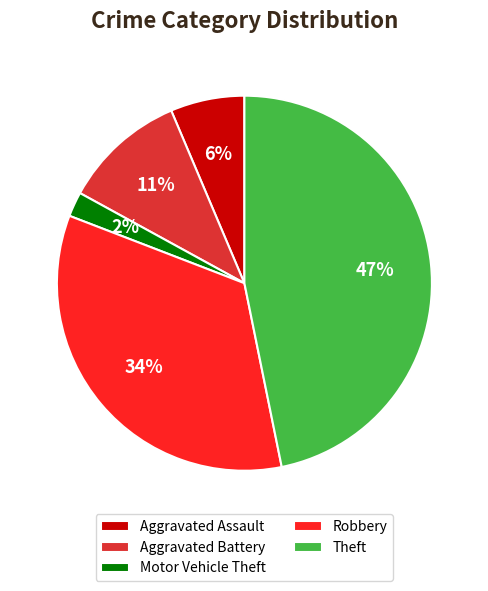

Is there a majority slice in this chart?

No